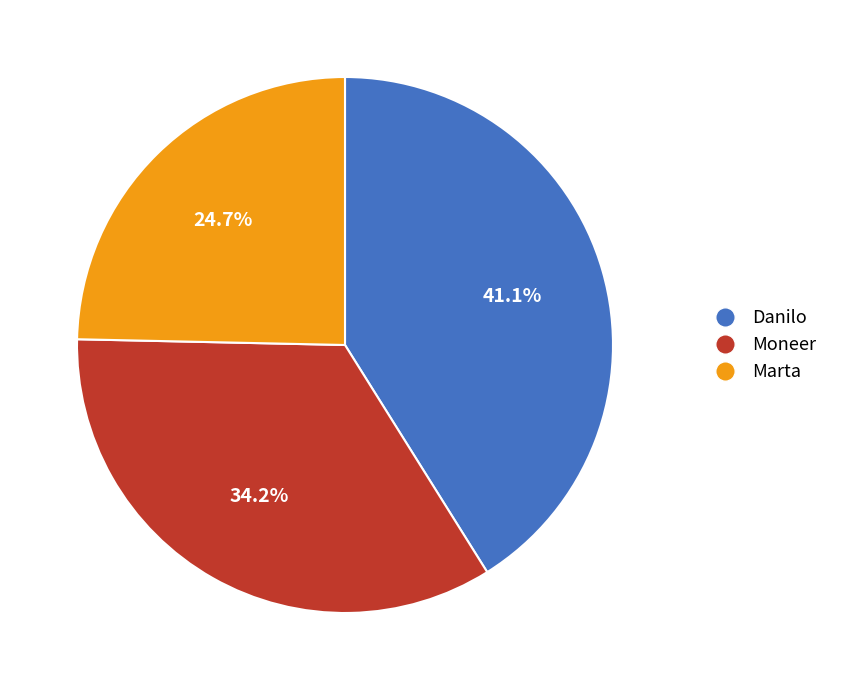

To the nearest percent, what is the difference between the Marta and Moneer slice percentages?

10%